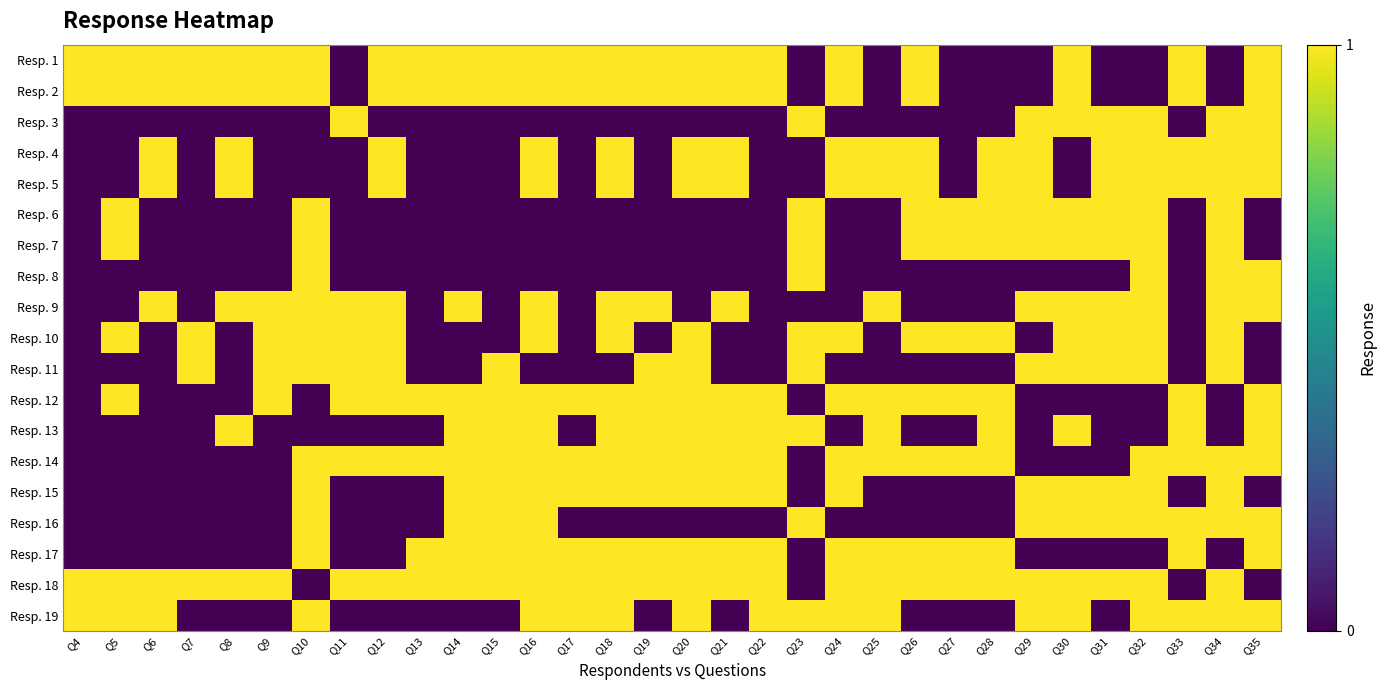

At which category is the sum across all series the highest?

Q16